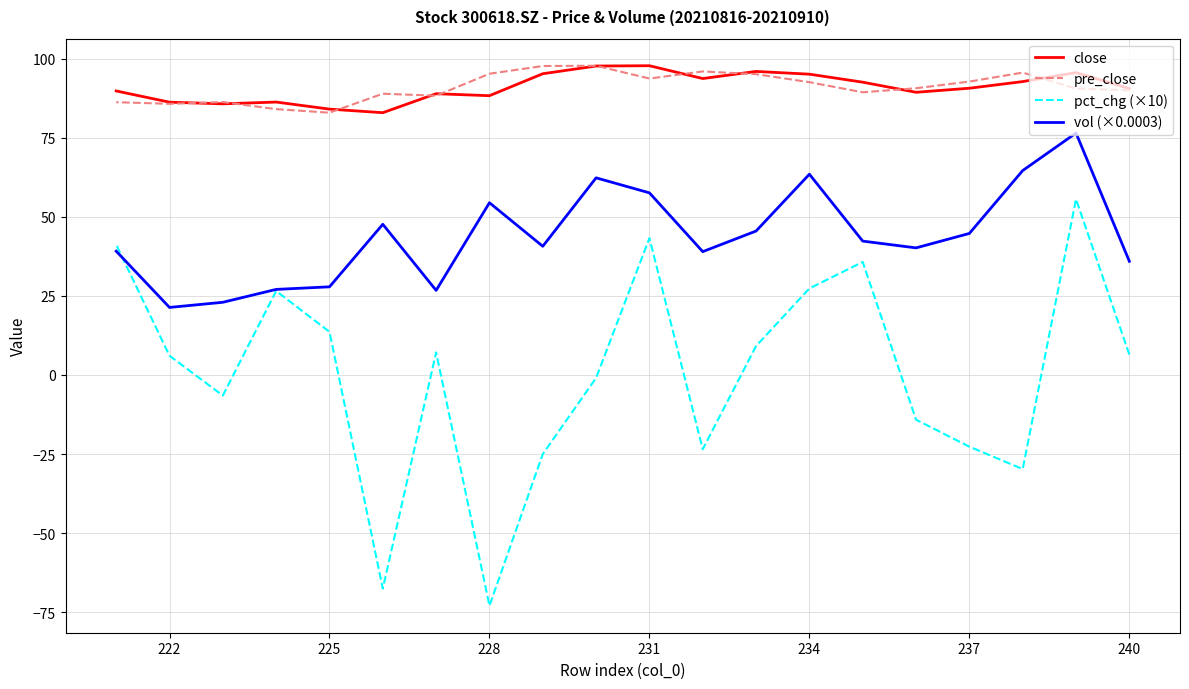

Which series has the largest range (max minus min)?

pct_chg (×10)